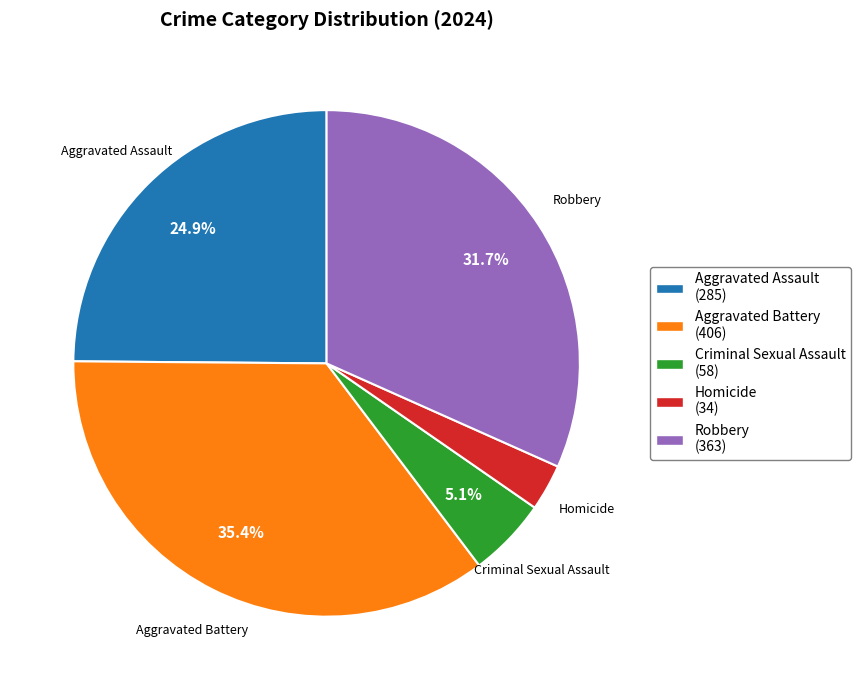

How many segments does this pie chart have?

5